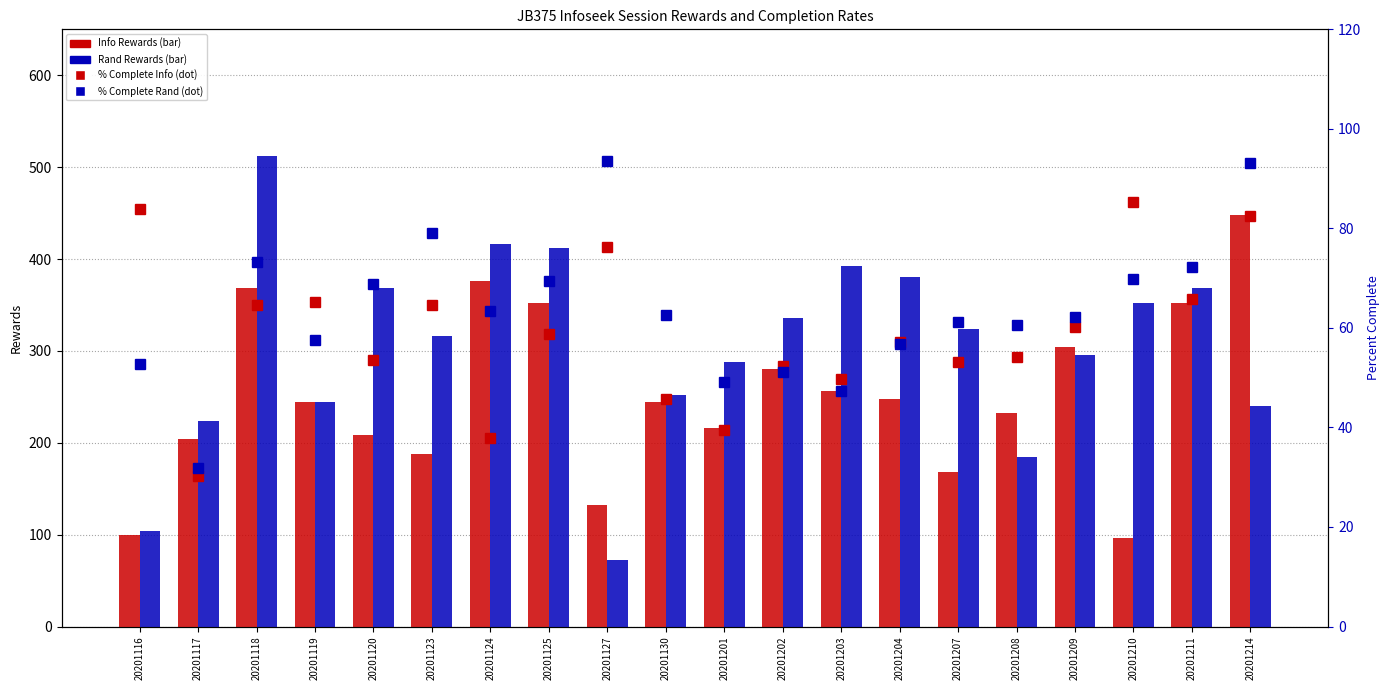

At which label does % Complete Rand first exceed 62?

20201118